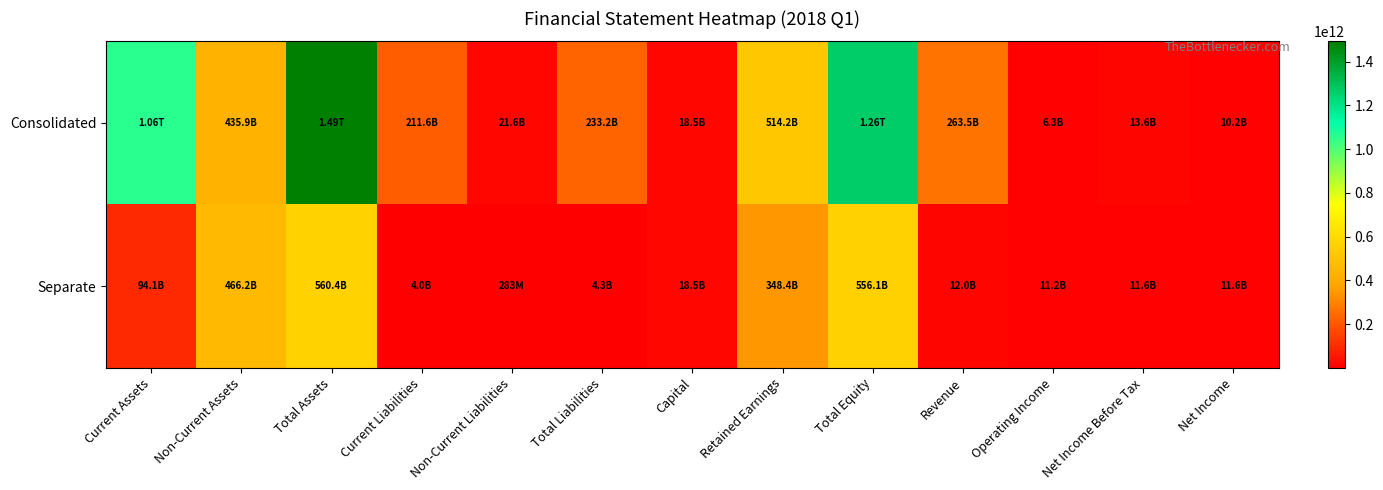

At which category does the chart reach its peak across all series?

Total Assets